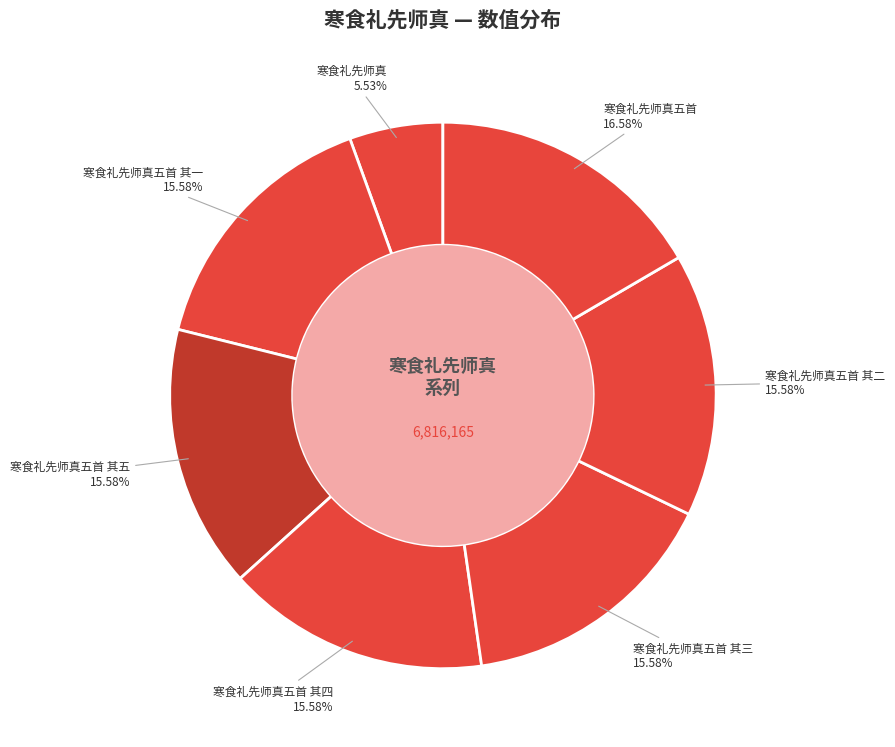

What is the largest slice in the pie chart?

寒食礼先师真五首